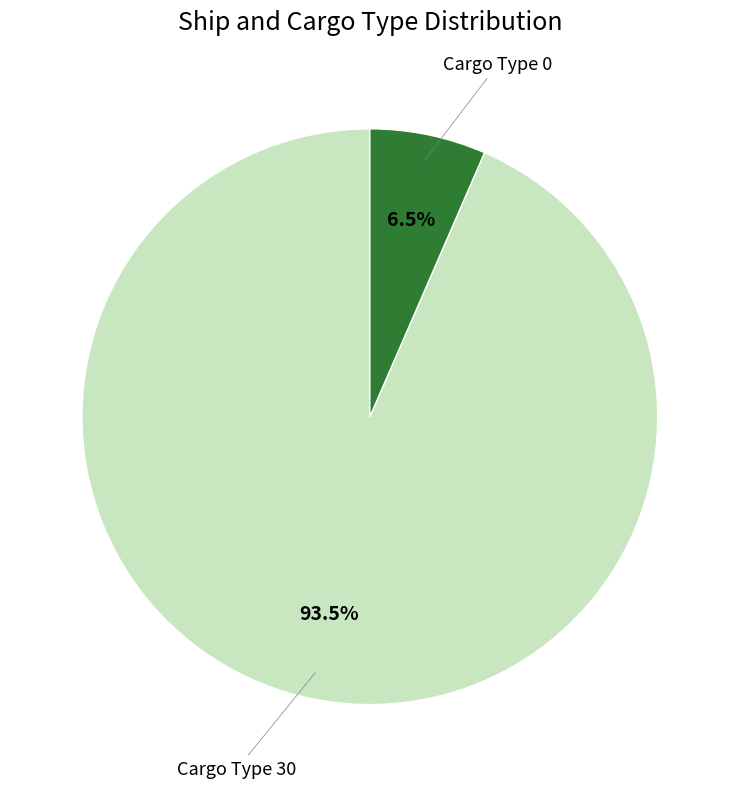

Is there a majority slice in this chart?

Yes